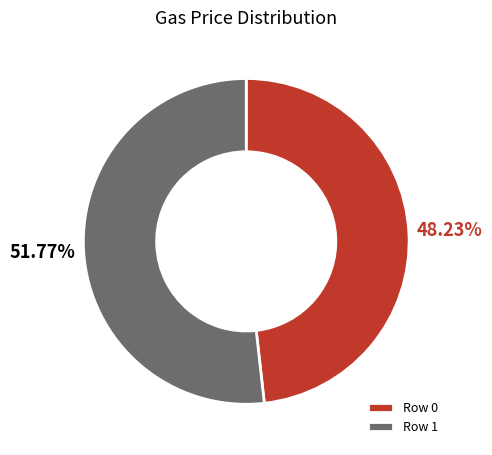

Which category has the smallest portion of the pie?

Row 0